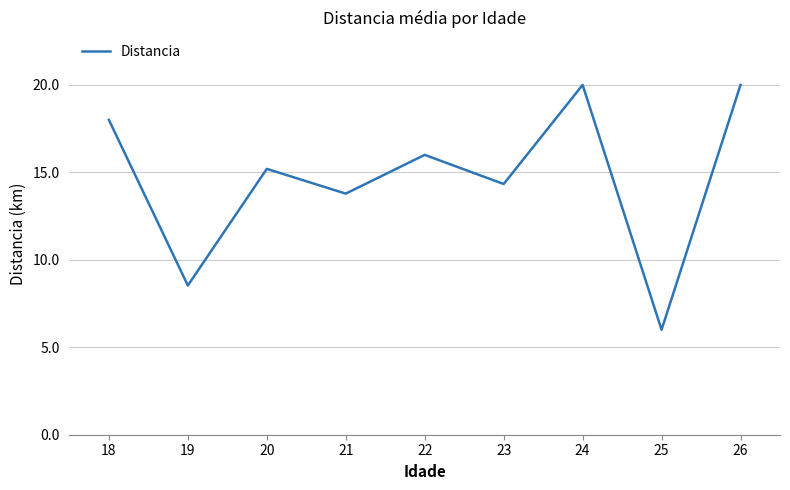

What is the difference between the values at 20 and 19?

6.7